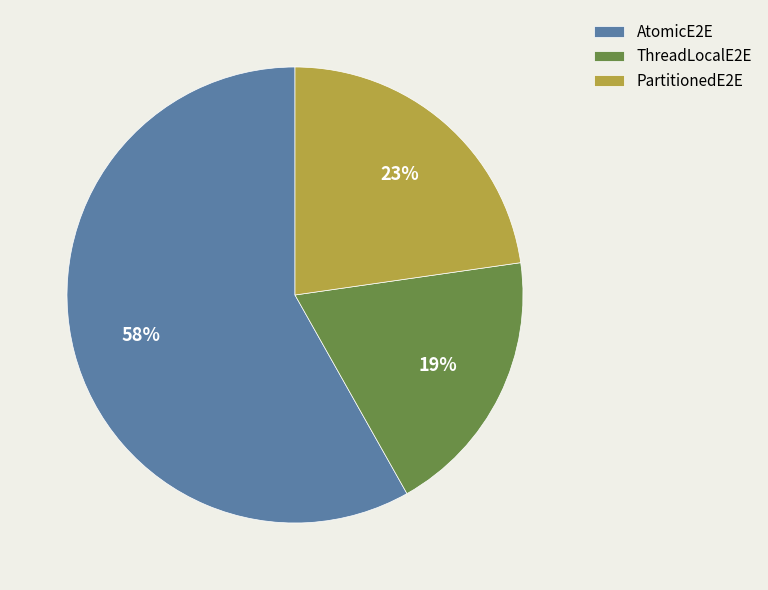

Is it true that ThreadLocalE2E is 30% of the pie?

False